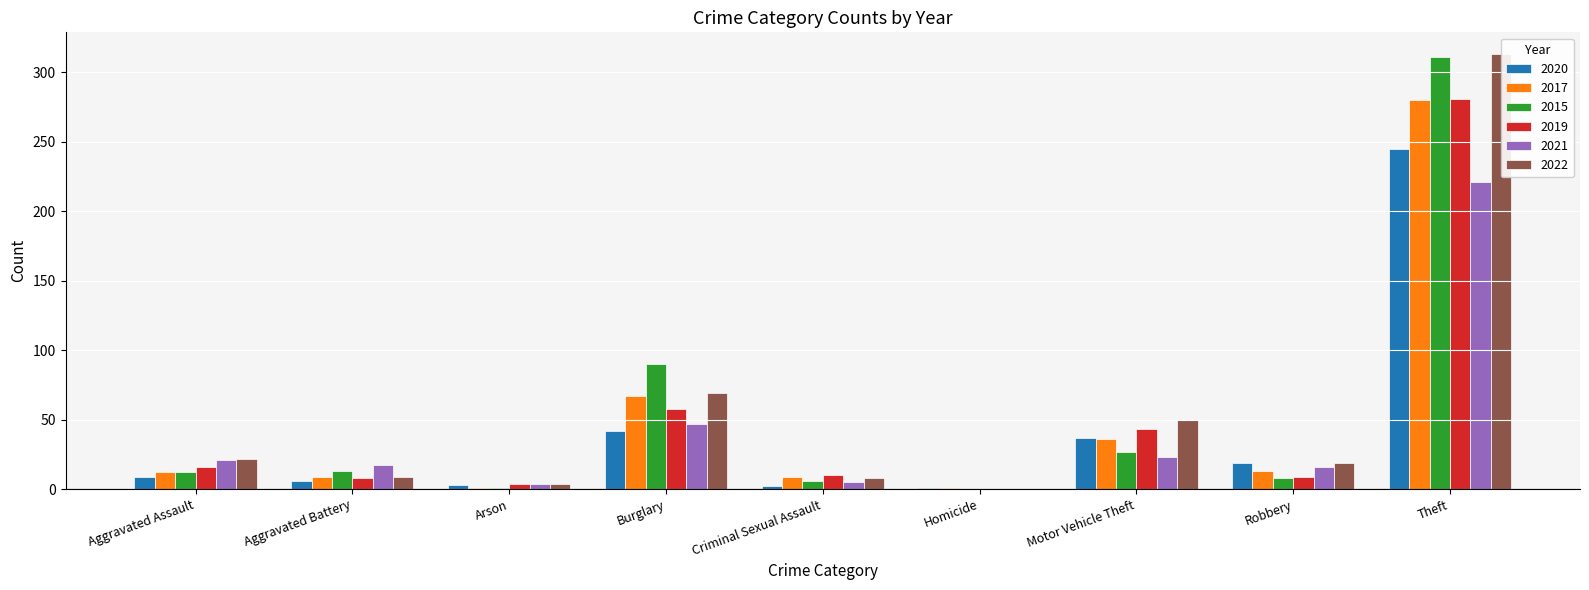

What is the approximate value of 2021 at Motor Vehicle Theft, to the nearest 5?

25